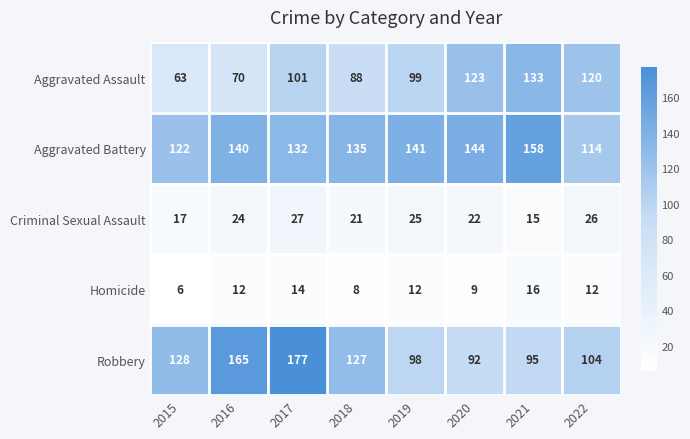

Is it true that Criminal Sexual Assault equals 21 at 2018?

True